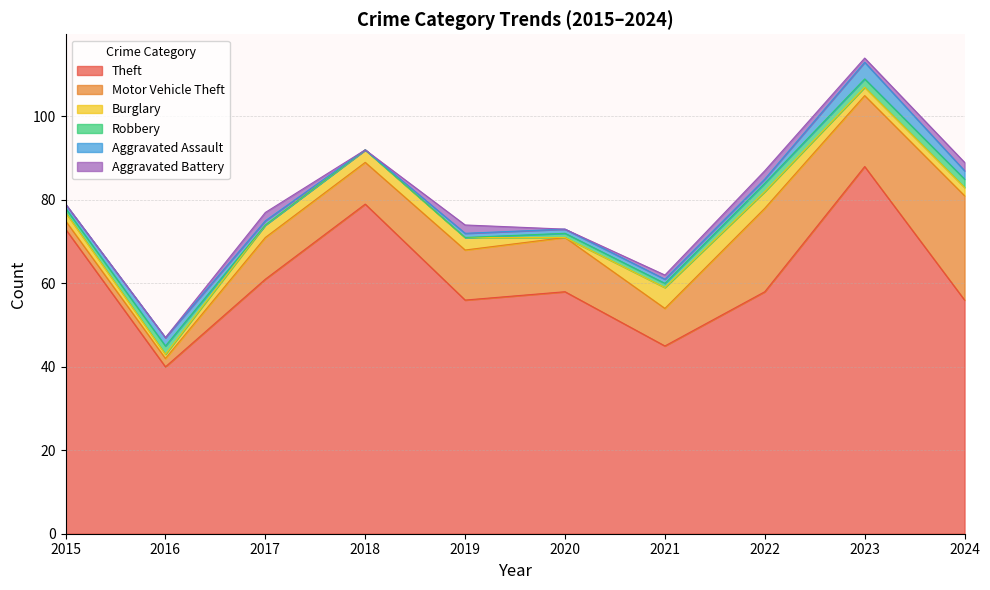

What is the value of the Burglary point at the 4th from the left?

3